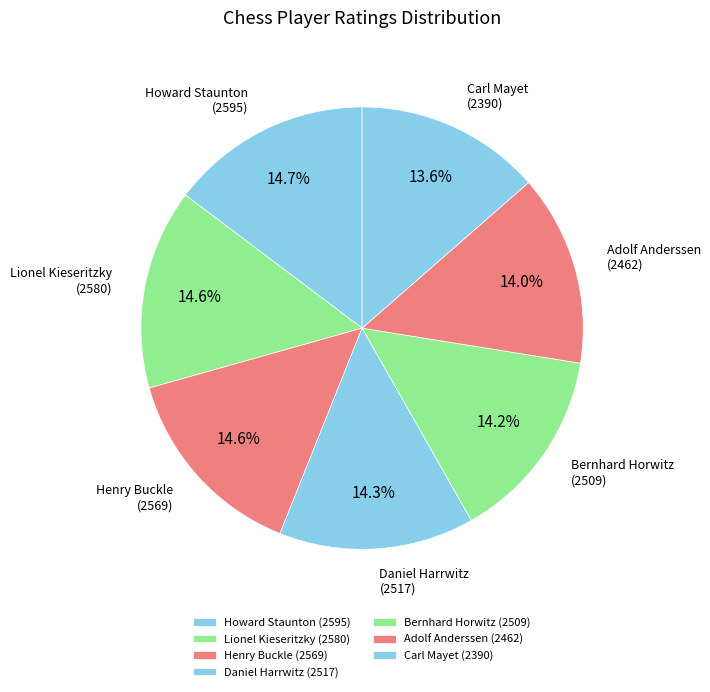

How many segments does this pie chart have?

7